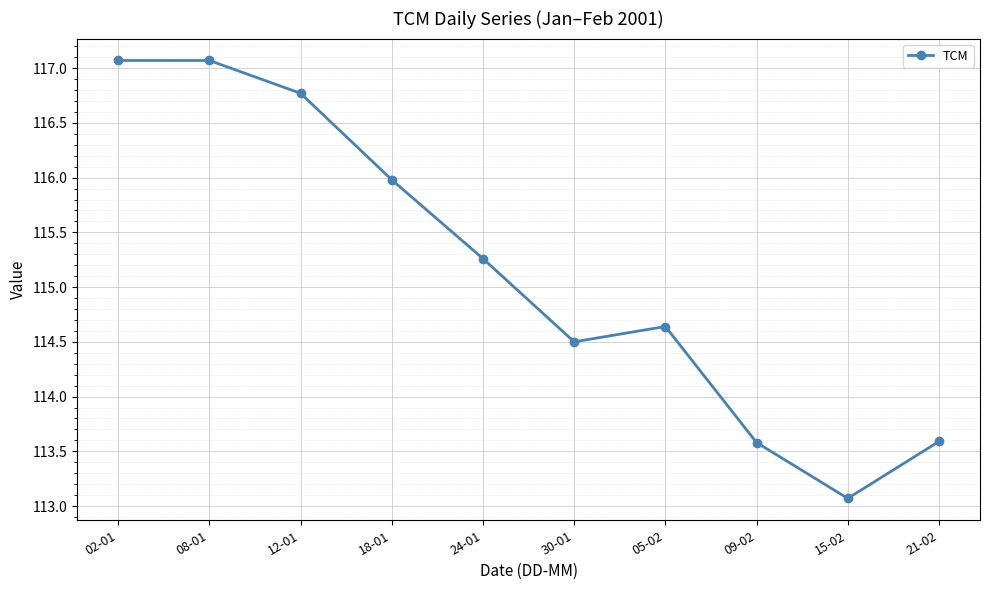

How many interior local valleys (lower than both neighbors) does the data have?

2